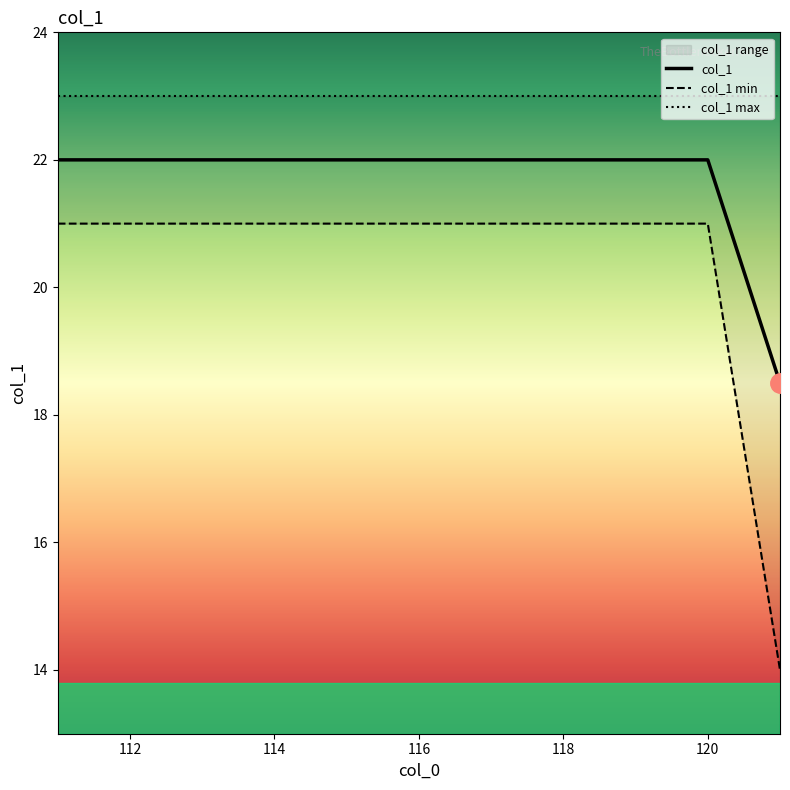

True or false: col_1 has a value of 22.0 at 120.

True